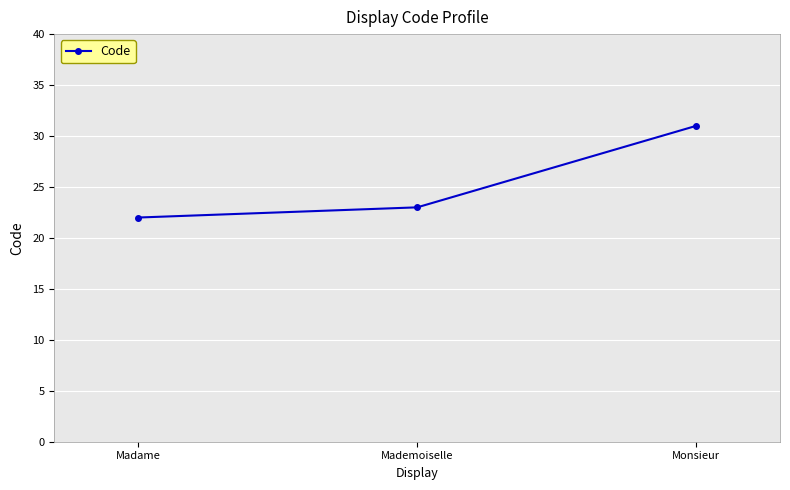

List the labels in order of value, smallest first.

Madame, Mademoiselle, Monsieur